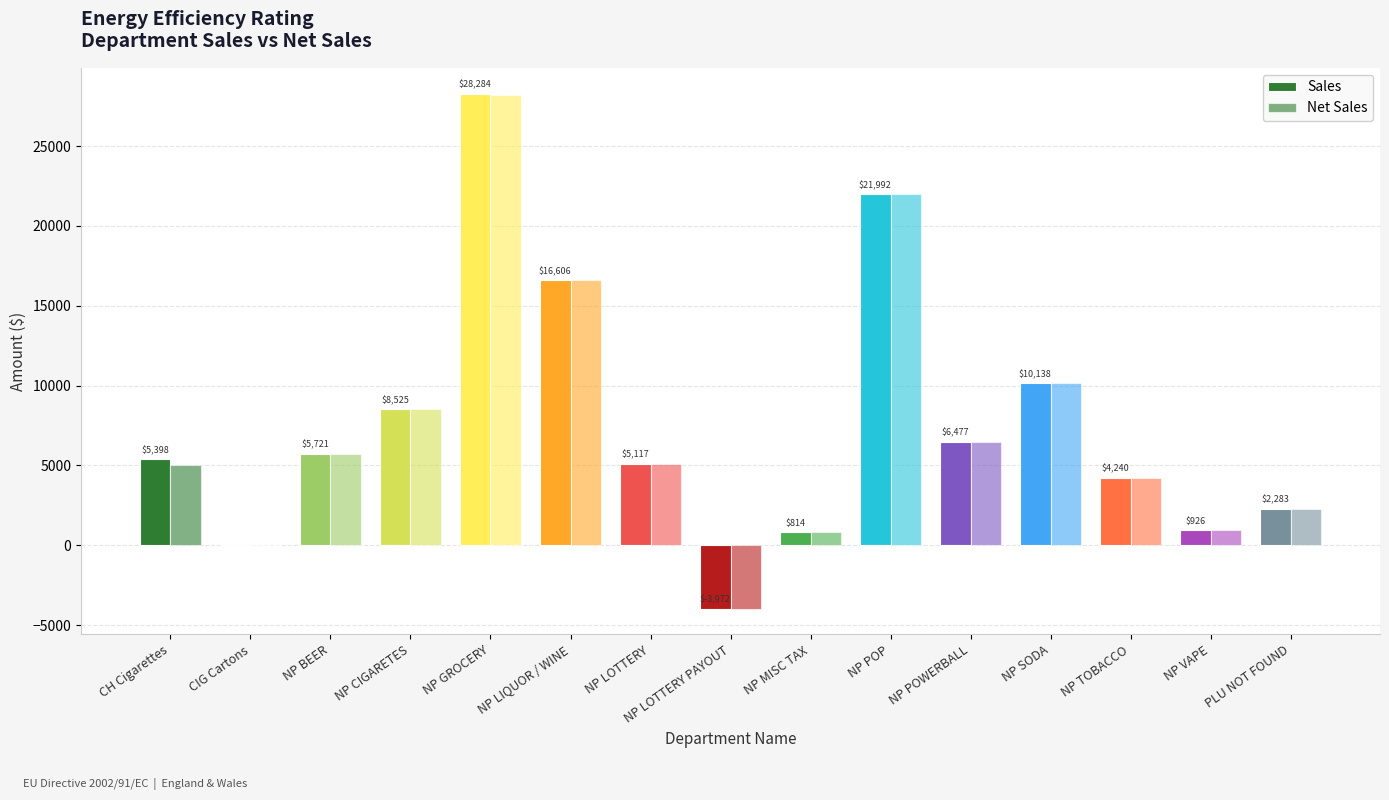

How many series are shown in this chart?

2